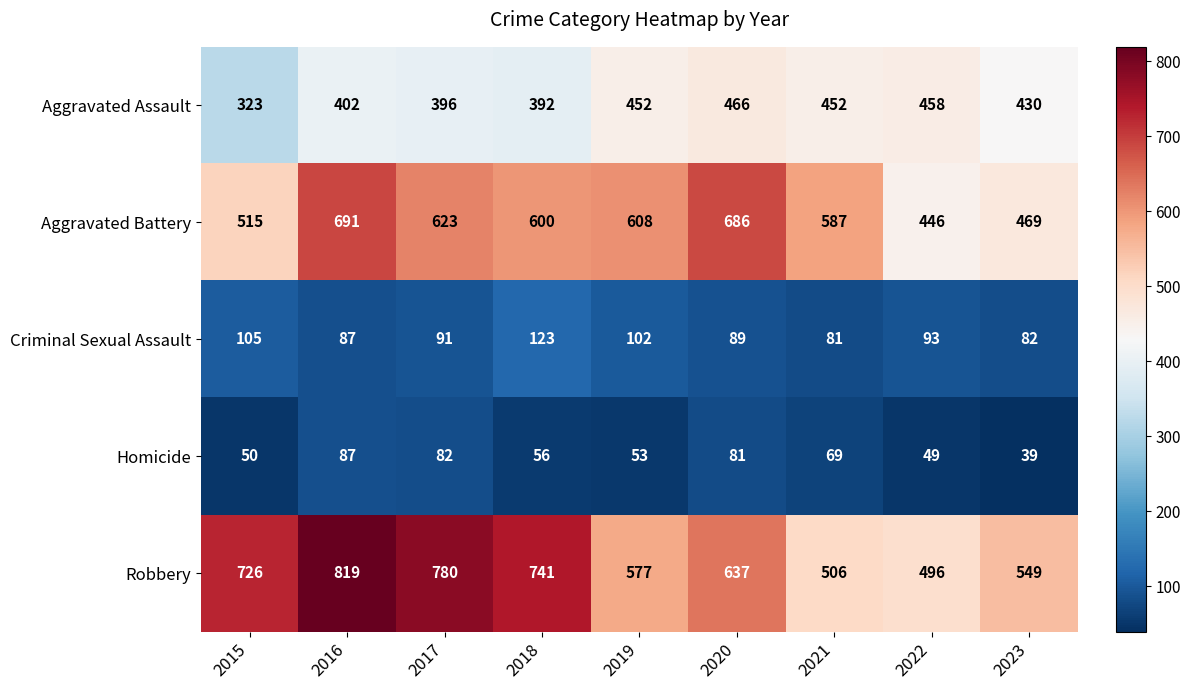

Count the number of data series in this chart.

5